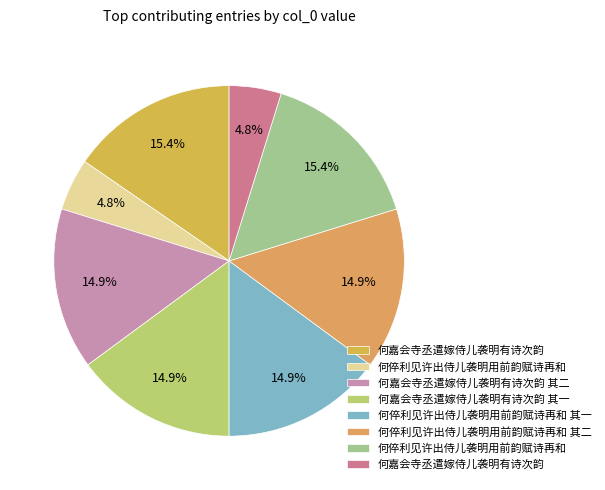

To the nearest percent, what is the average slice percentage?

12%